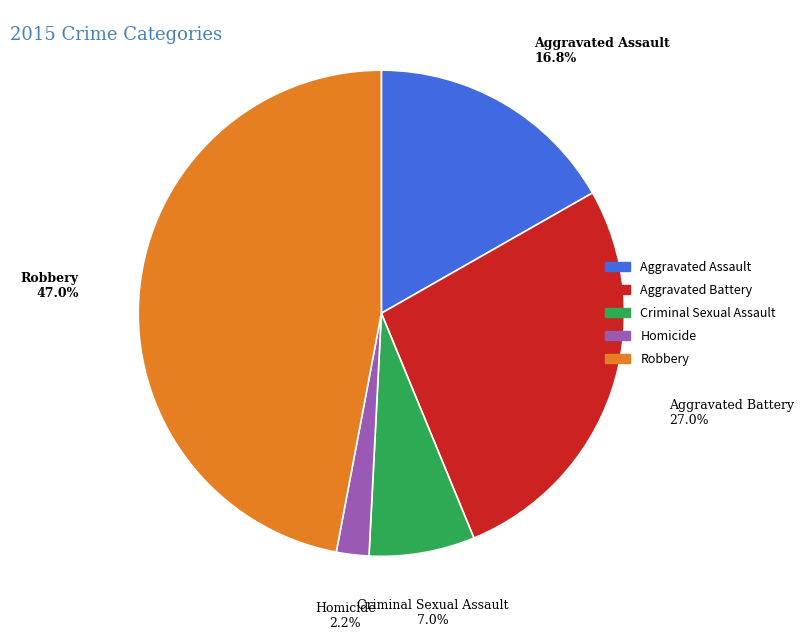

What is the ratio of the value at Criminal Sexual Assault to the value at Homicide?

3.2